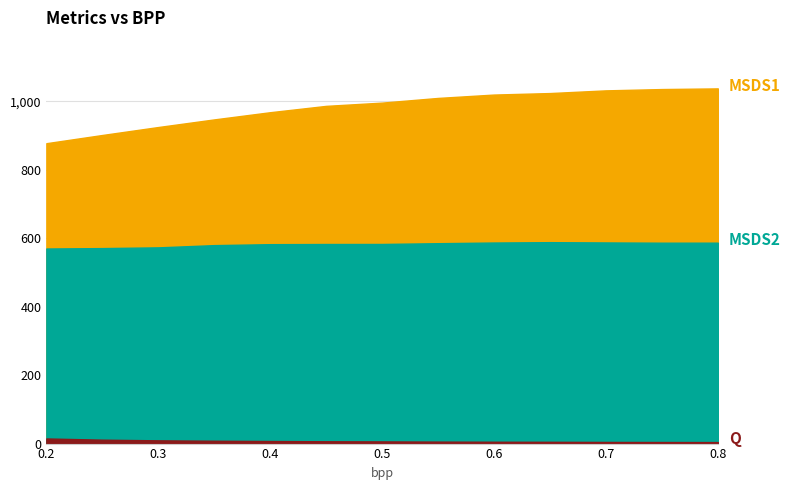

What is the sum of all MSDS2 values?

7562.7